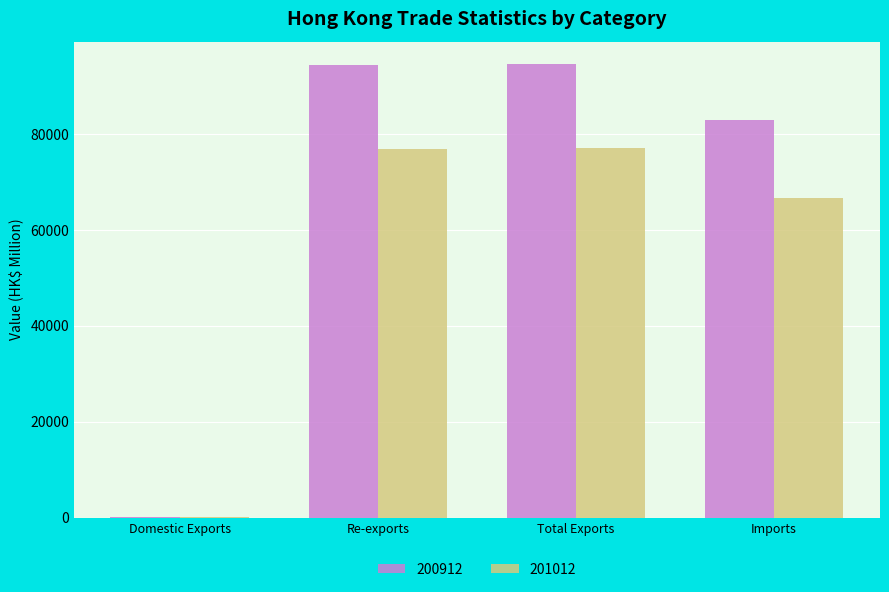

The 200912 series shows 48454.8 at Re-exports. True or false?

False